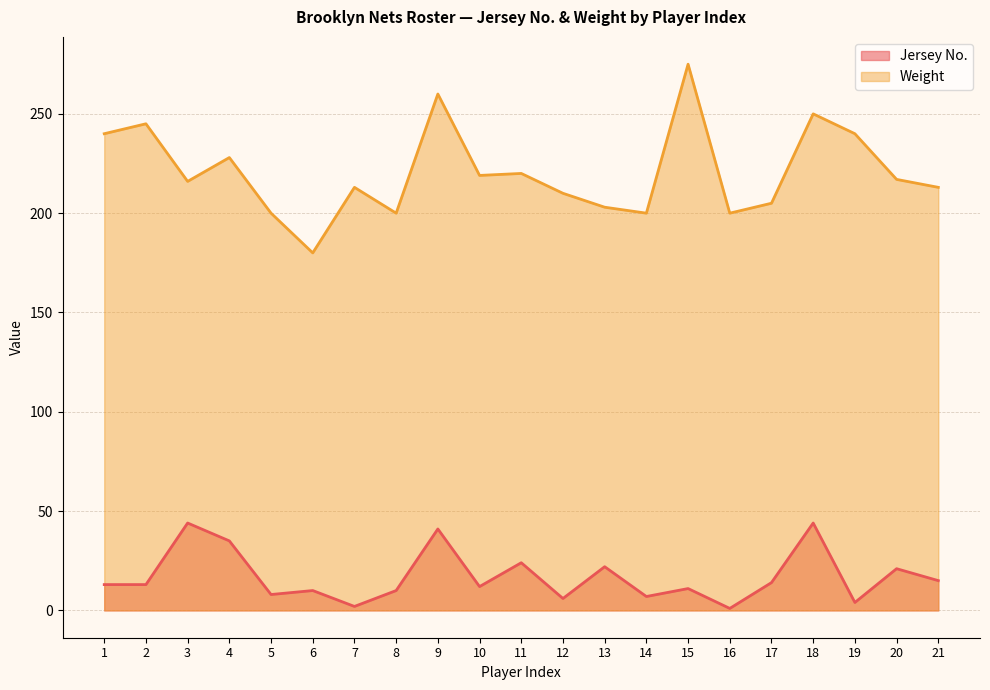

At which category is the sum across all series the highest?

9